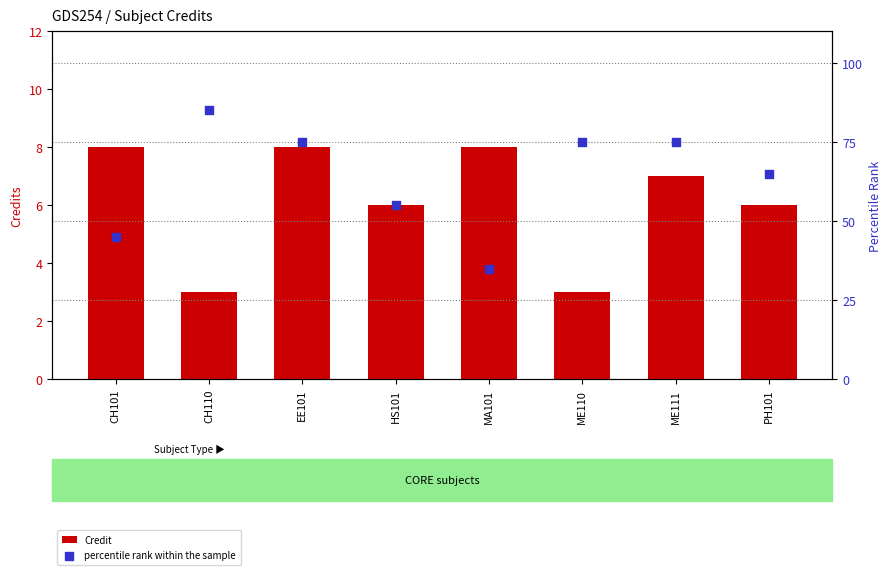

What are all the series names shown in the legend?

Credit, percentile rank within the sample